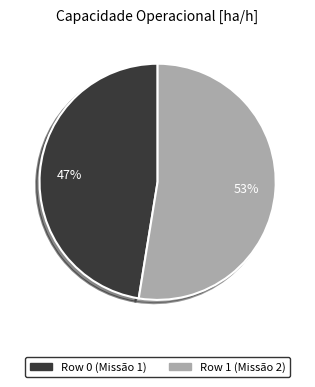

Approximately how many times larger is the value at Row 1 compared to Row 0?

1.1